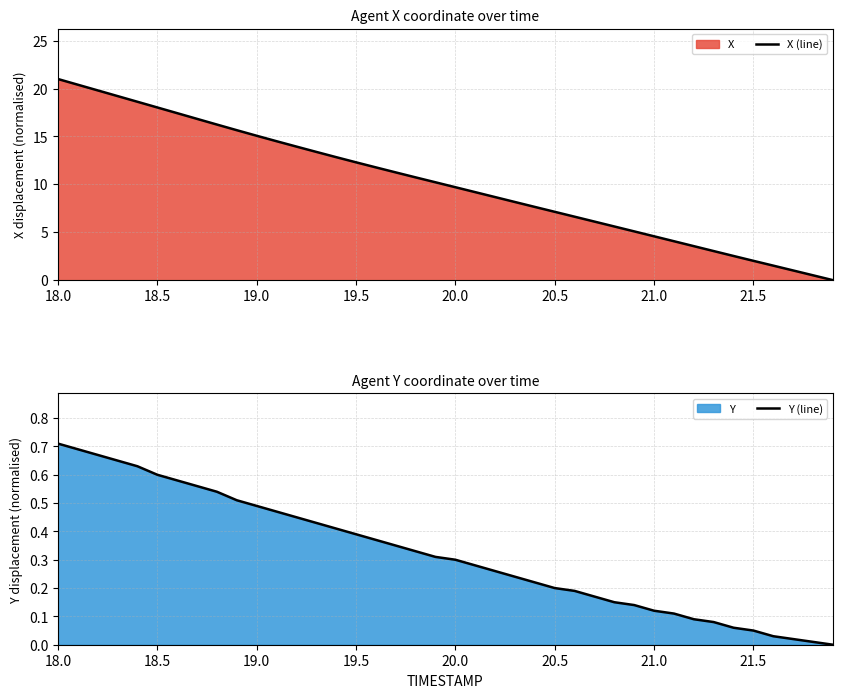

Which category has the highest value in the Y (line) series?

18.0